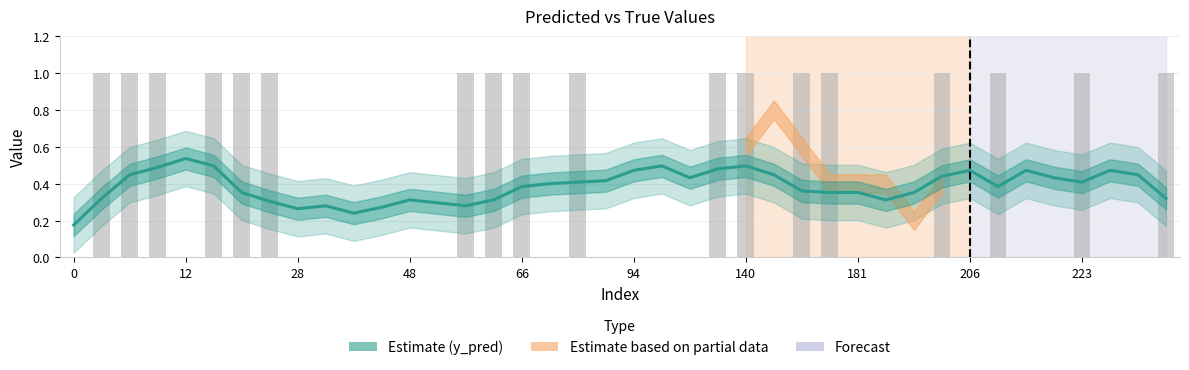

Reading right to left, list all the values displayed in this chart.

0.3	0.4	0.5	0.4	0.4	0.5	0.4	0.5	0.4	0.4	0.3	0.4	0.4	0.4	0.4	0.5	0.5	0.4	0.5	0.5	0.4	0.4	0.4	0.4	0.3	0.3	0.3	0.3	0.3	0.2	0.3	0.3	0.3	0.4	0.5	0.5	0.5	0.4	0.3	0.2